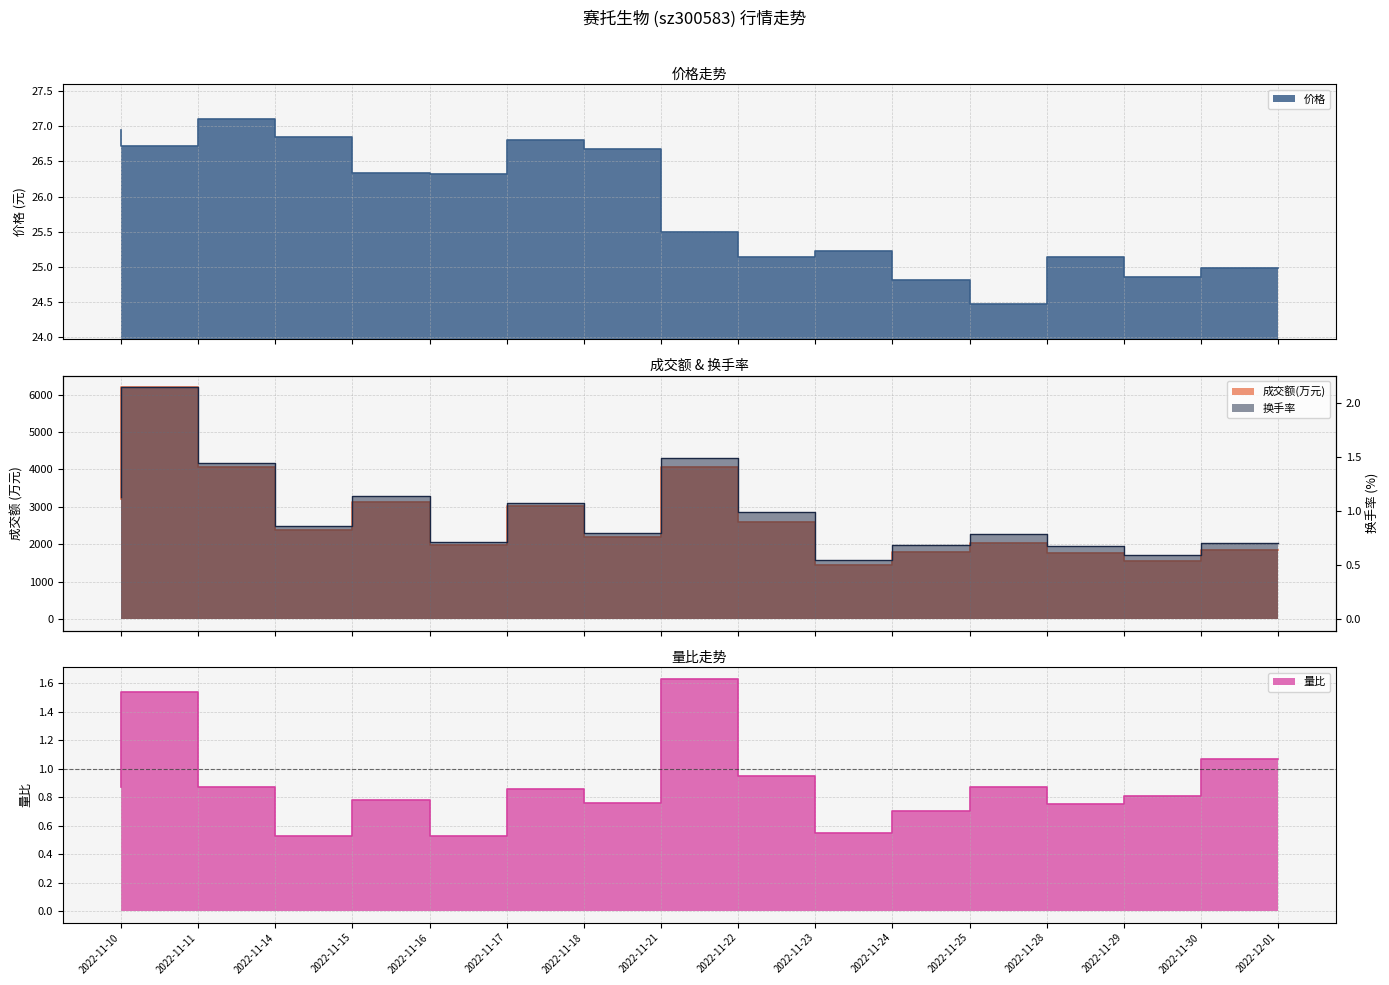

What is the label of the 16th point from the left?

2022-12-01